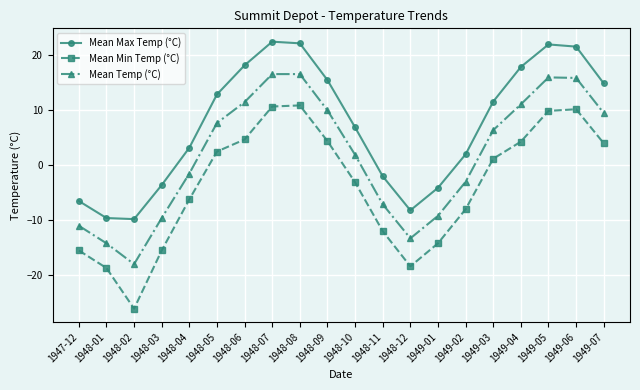

Between 1948-02 and 1949-04, which series saw the biggest shift?

Mean Min Temp (°C)